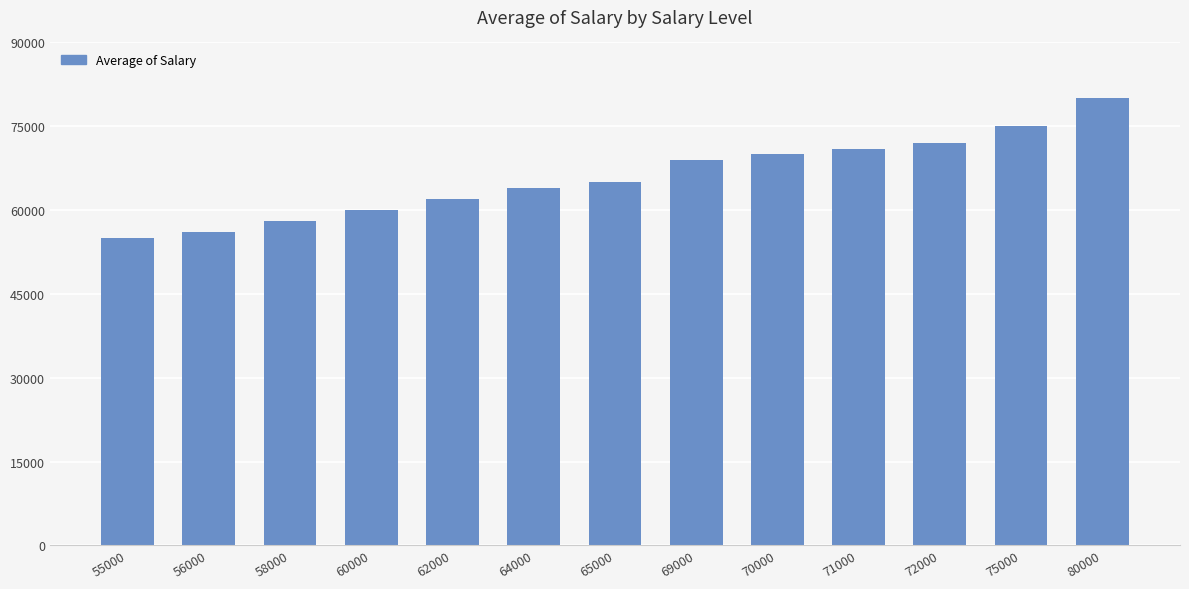

What is the sum of the values at 69000 and 71000?

140000